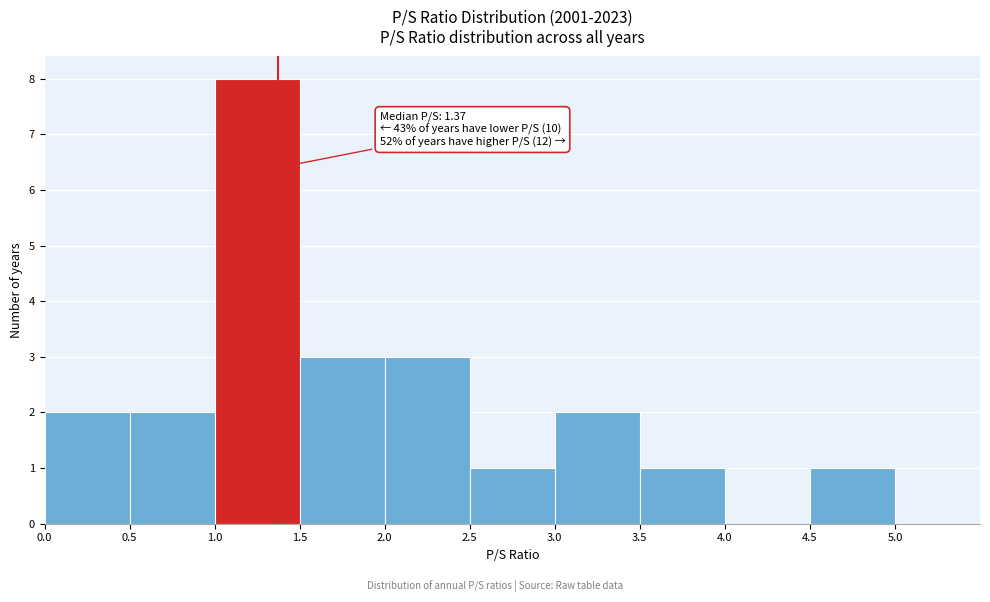

Over which range of the x-axis is the bar tallest?

1.0 to 1.5